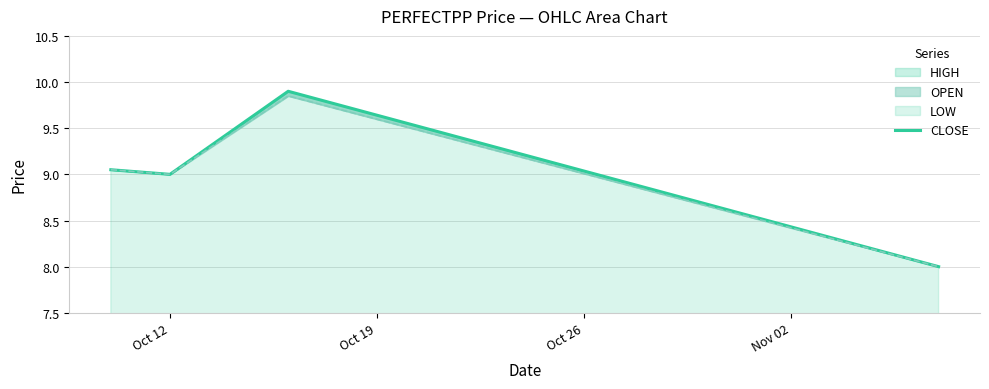

Reading left to right, extract all data points from this chart.

9.1	9.0	9.9	8.0